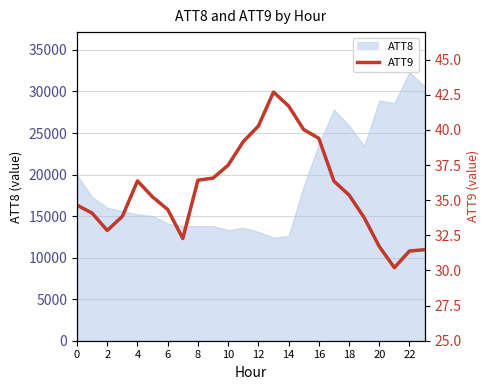

Reading left to right, extract all data points from this chart.

34.6	34.1	32.8	33.8	36.4	35.2	34.3	32.3	36.4	36.6	37.5	39.2	40.3	42.7	41.7	40.0	39.4	36.4	35.4	33.8	31.7	30.2	31.4	31.5